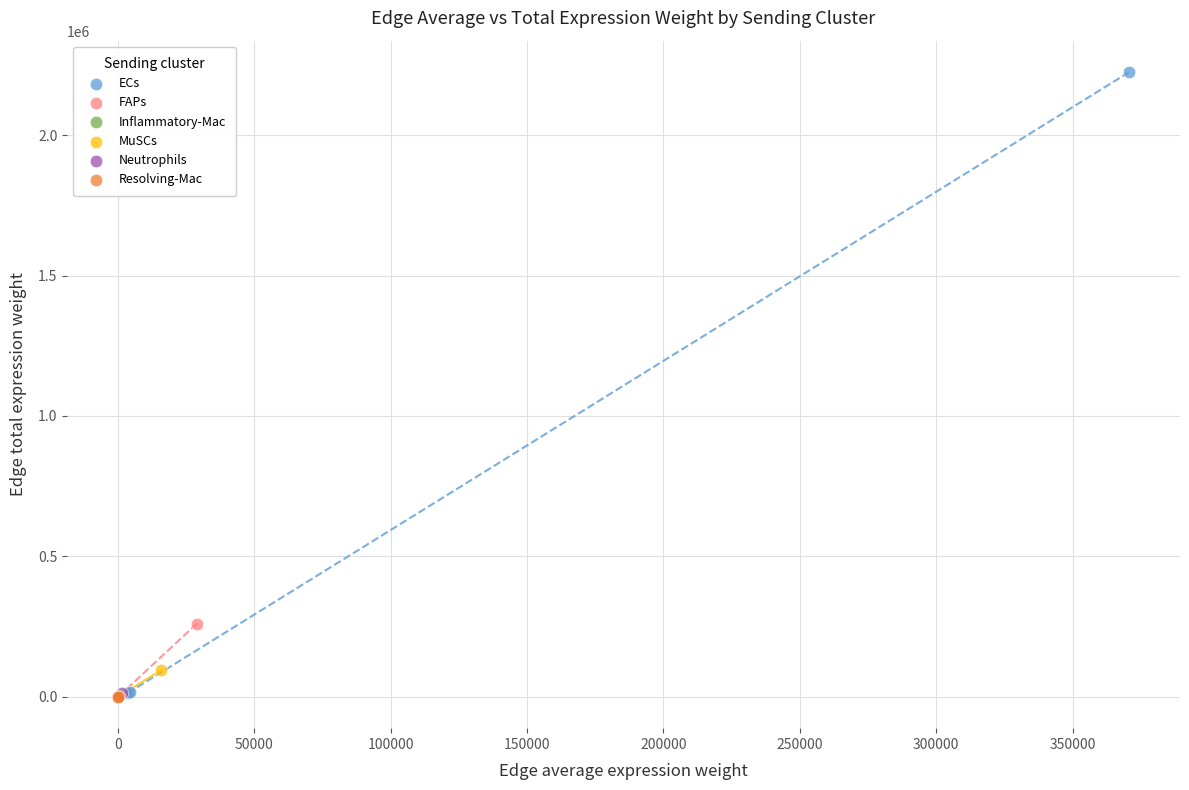

Which series has the largest Y range (max minus min)?

ECs